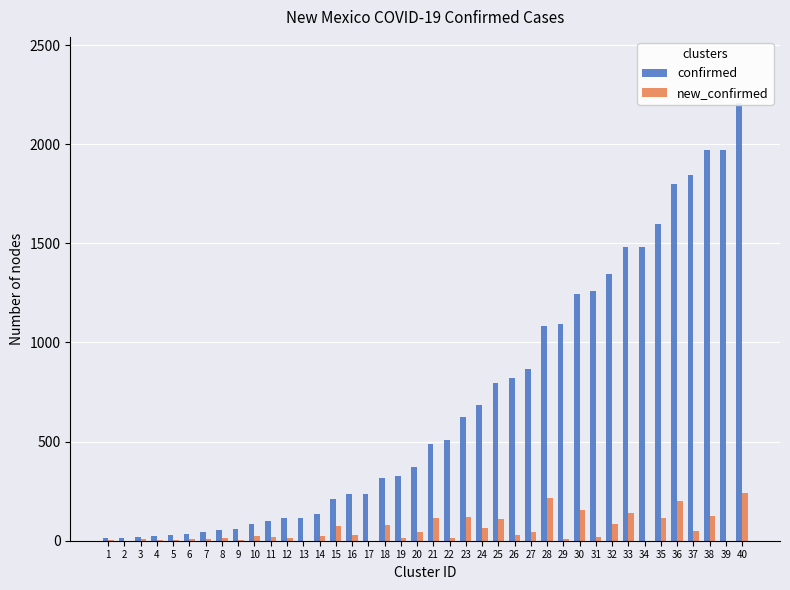

Is it true that new_confirmed equals 239 at 40?

True